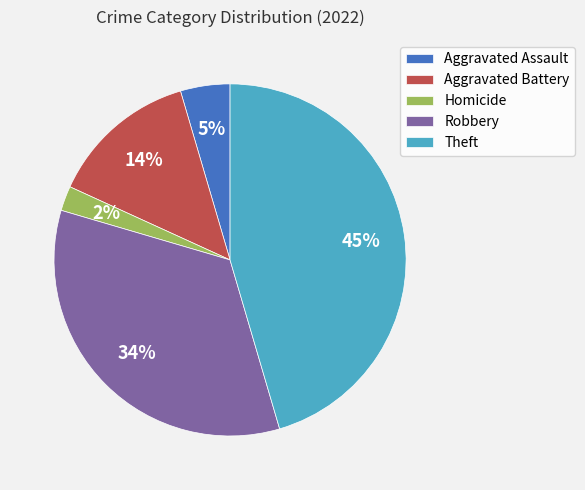

To the nearest percent, what is the difference between the largest and smallest slice percentages?

43%